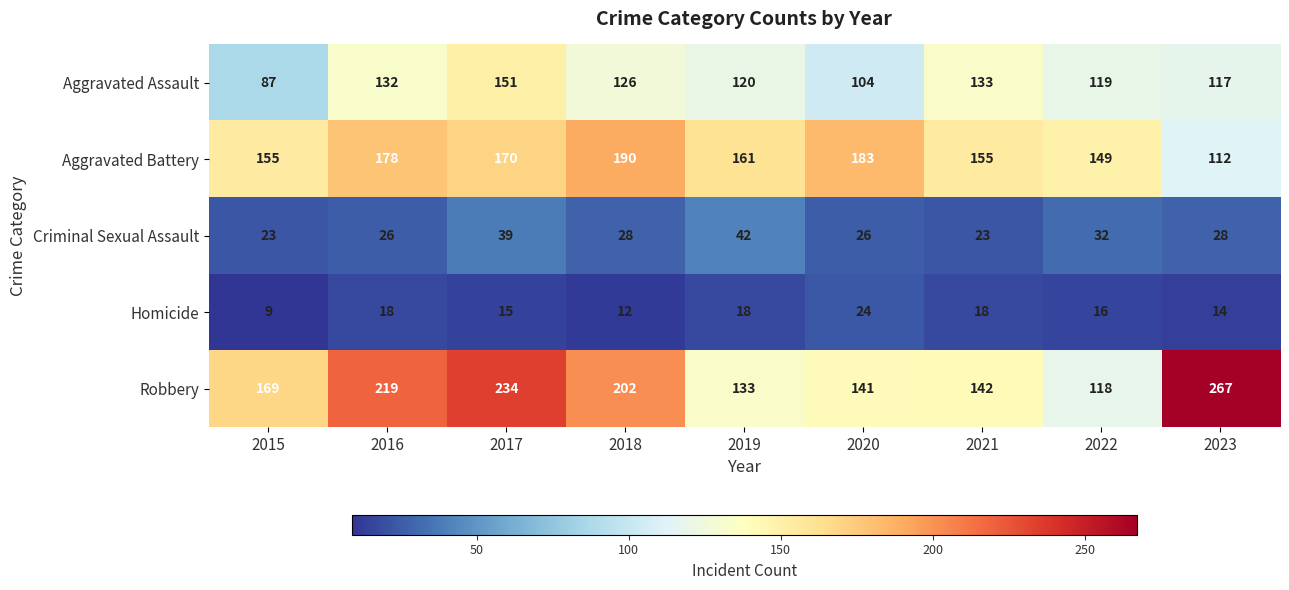

Which series has the widest spread of values?

Robbery